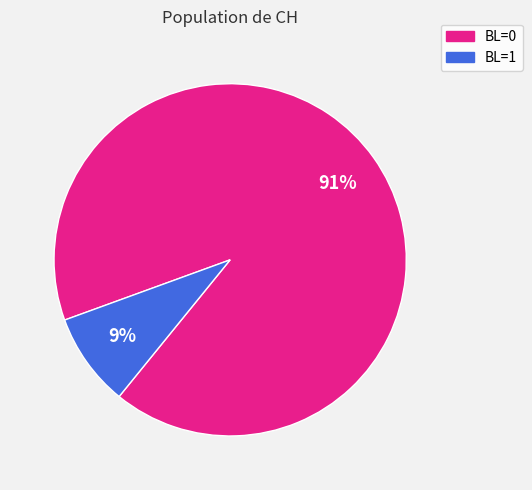

Is there a majority slice in this chart?

Yes